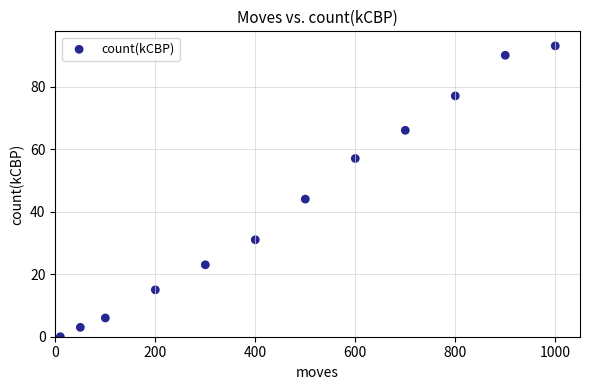

What is the average X value?

463